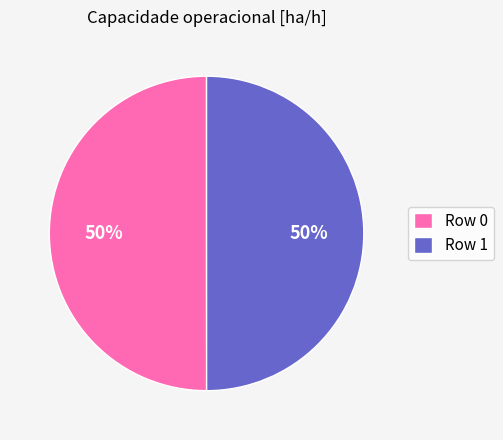

How many segments does this pie chart have?

2